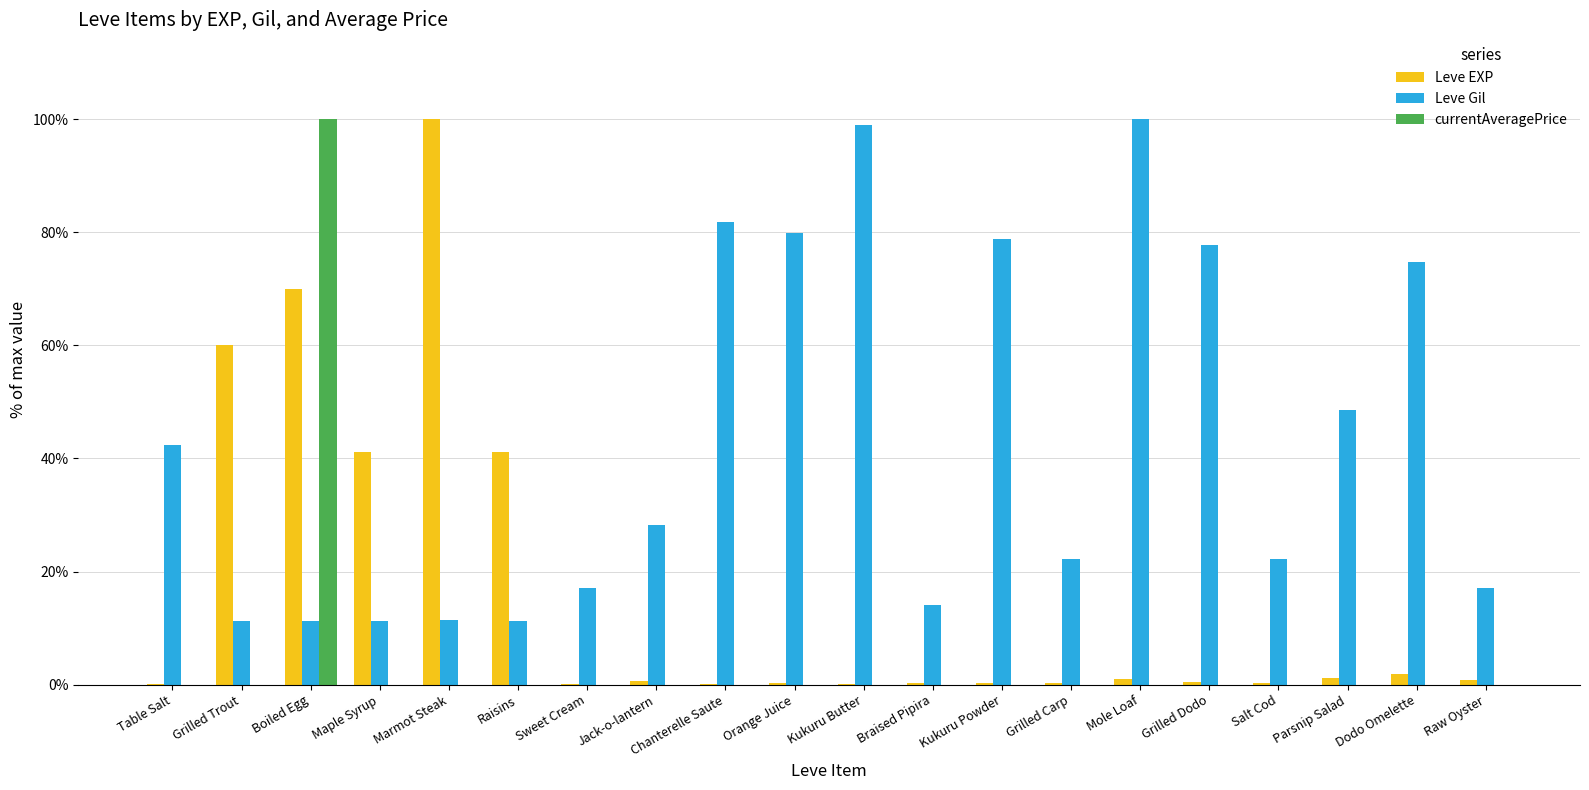

What is the spread (max minus min) of values at Braised Pipira?

14.1